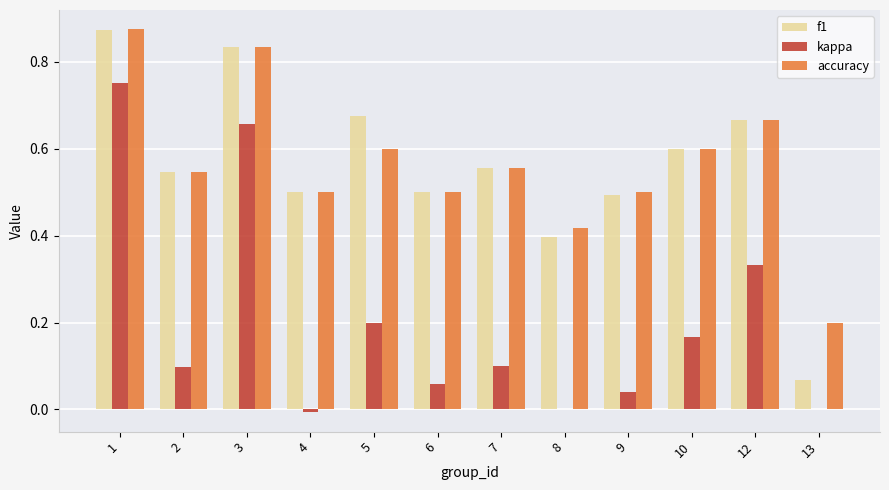

What is the total value across all series at 9?

1.0